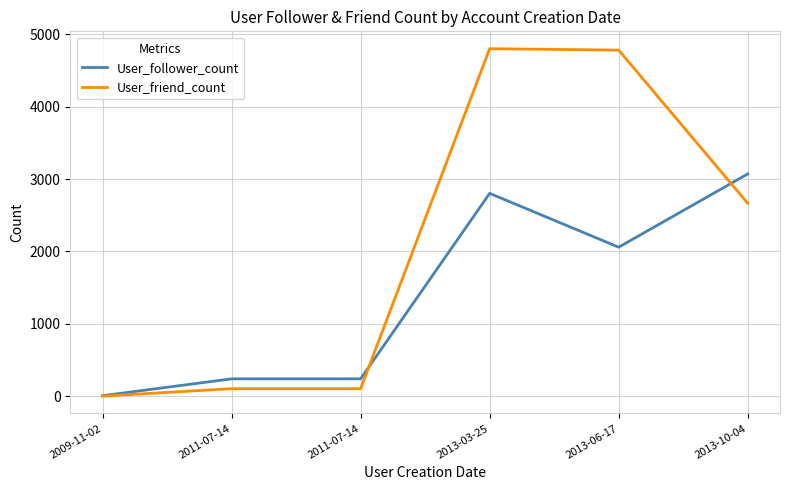

At which category does the chart reach its minimum across all series?

2009-11-02